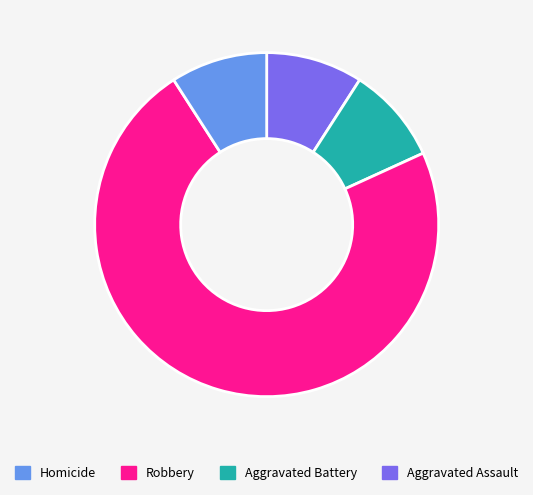

Is there any slice that represents more than half of the pie?

Yes